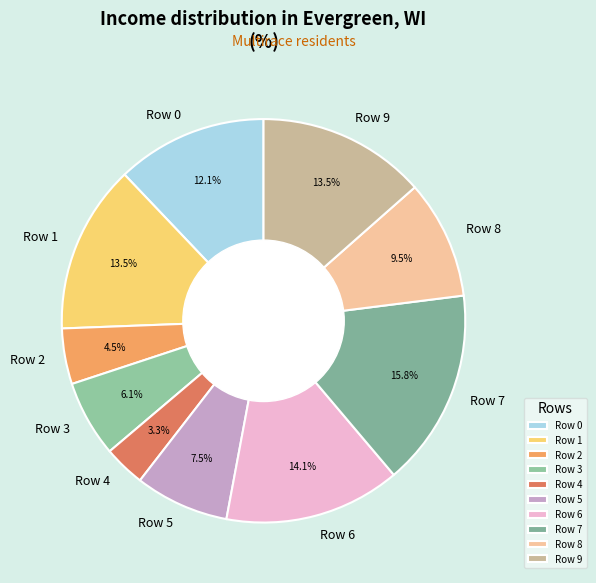

What is the total percentage of Row 2 and Row 4?

7.8%